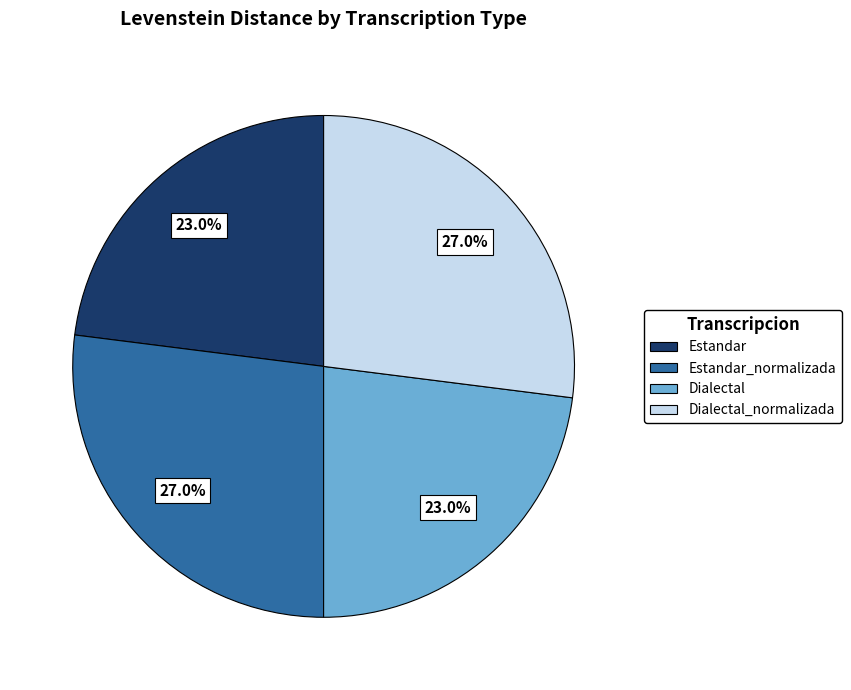

What percentage is the Dialectal slice, to the nearest percent?

23%